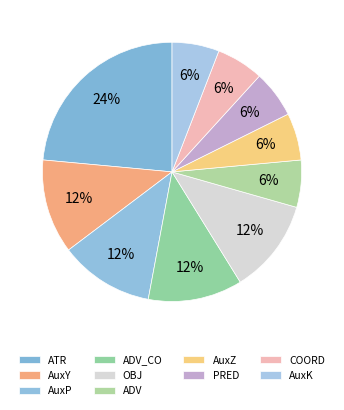

Count the number of slices in the pie.

10